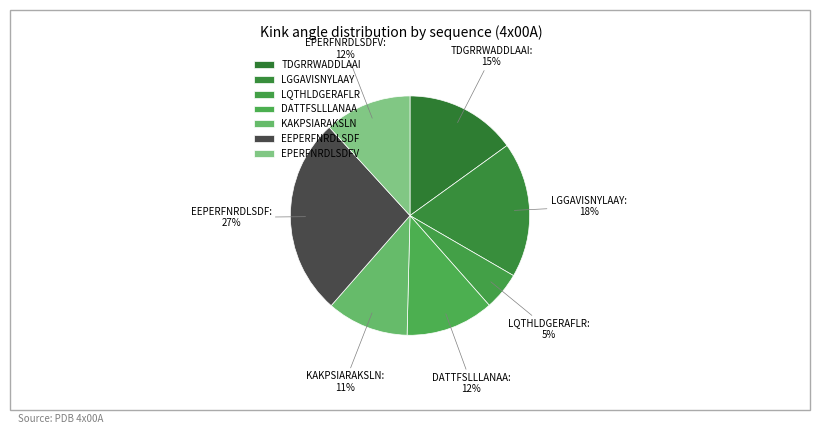

True or false: LGGAVISNYLAAY accounts for 18% of the total.

True